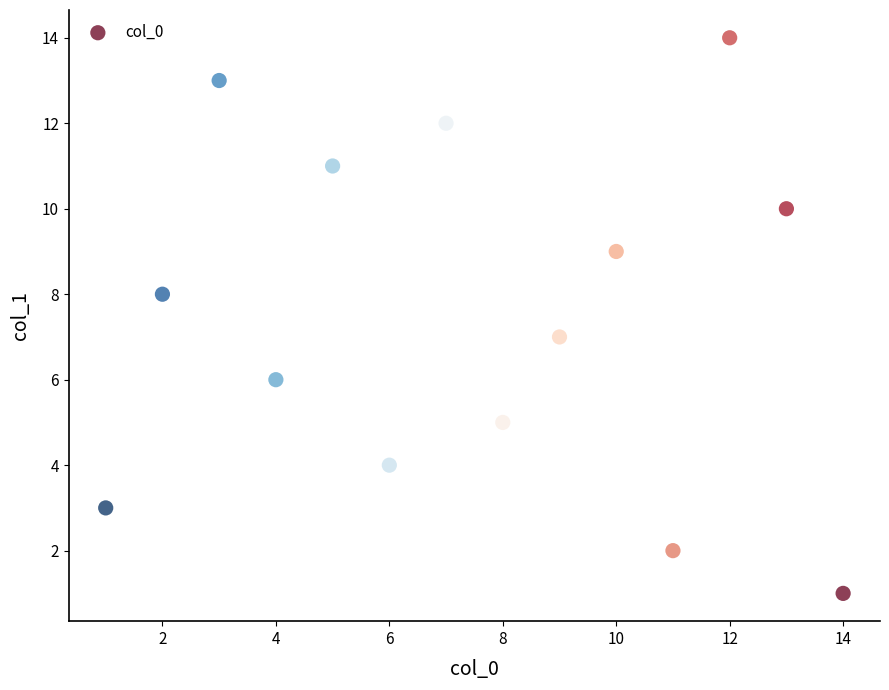

What is the range of Y values (max minus min)?

13